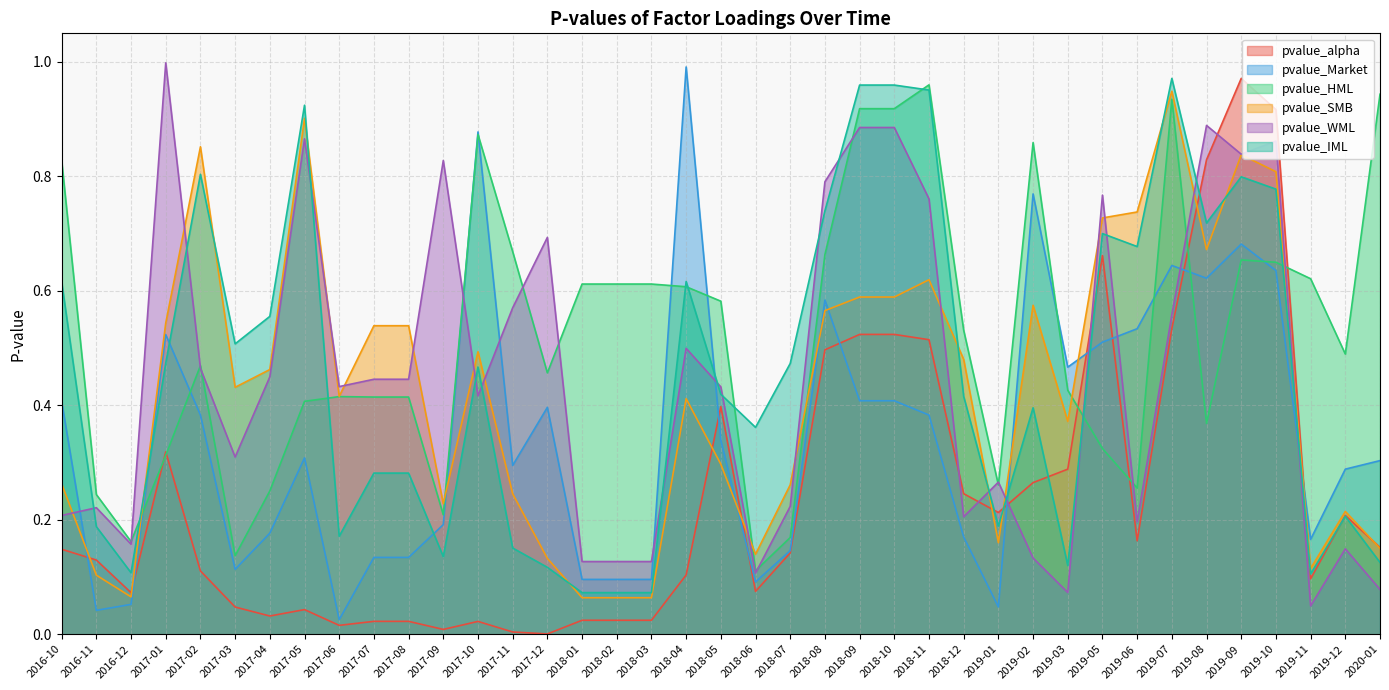

In pvalue_Market, how many points are higher than both neighbors (excluding endpoints)?

9